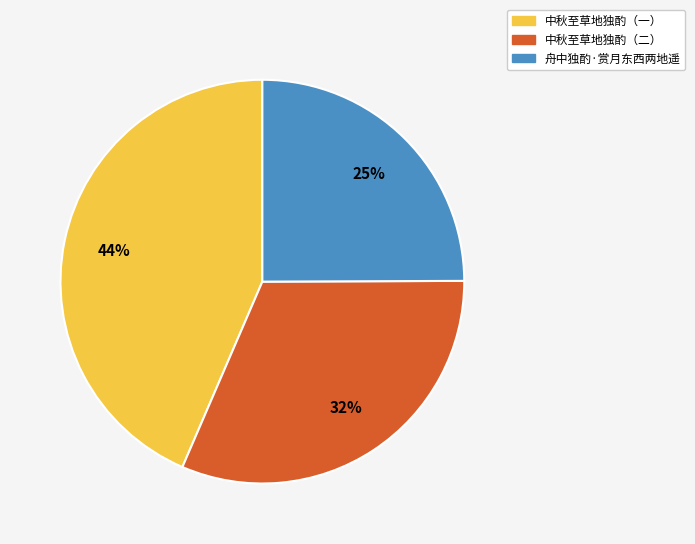

Which category has the biggest portion of the pie?

中秋至草地独酌（一）